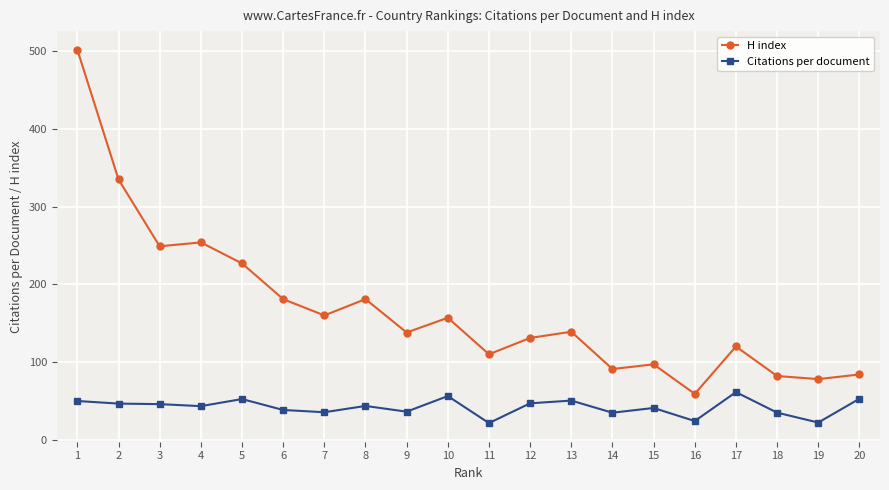

How many lines are shown in the chart?

2